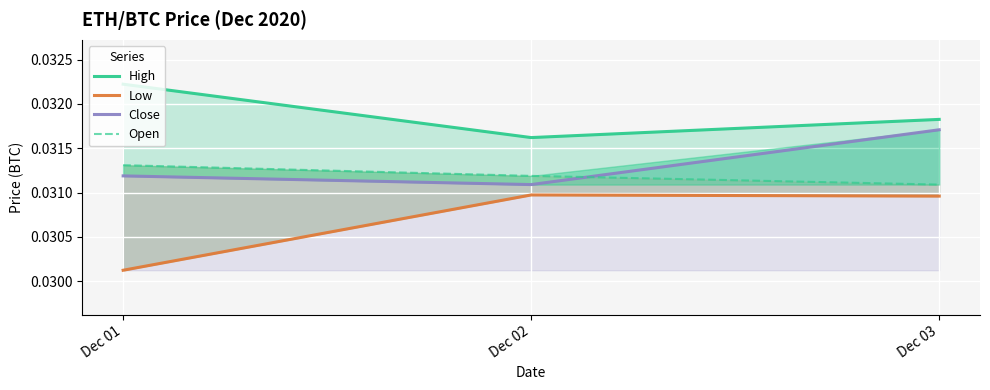

Does the chart display data point markers on the line(s)?

No